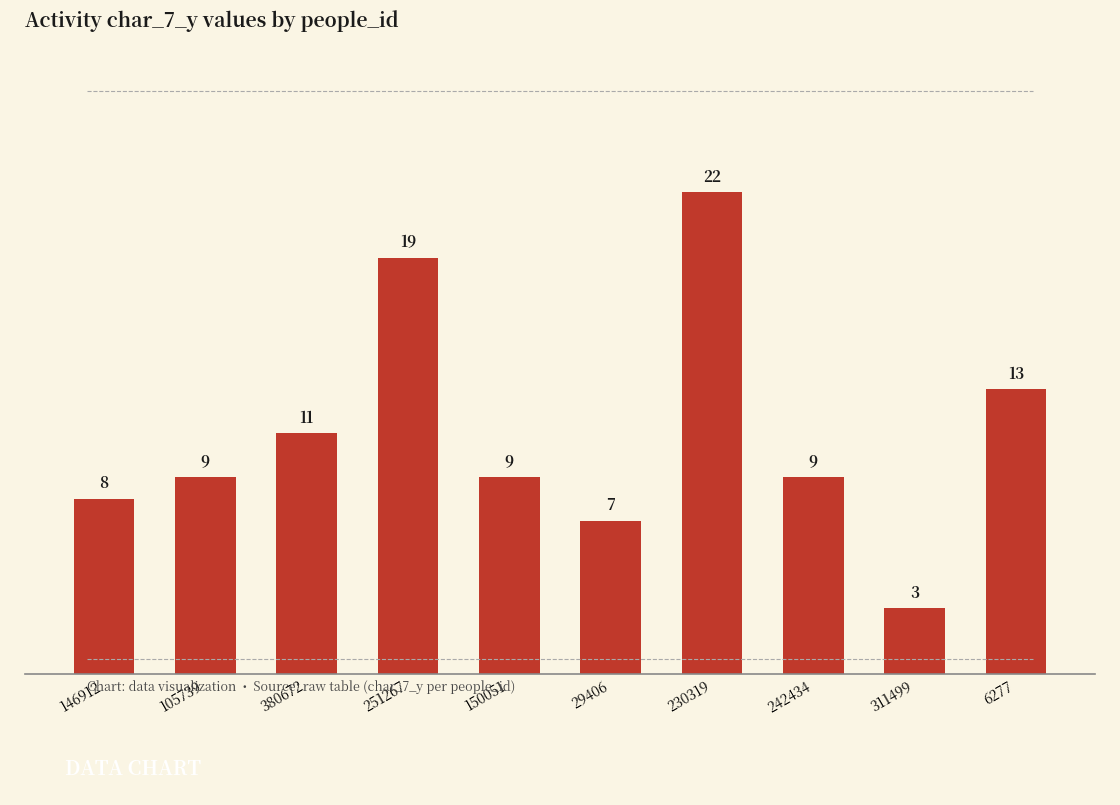

What is the value of the 1st bar from the left?

8